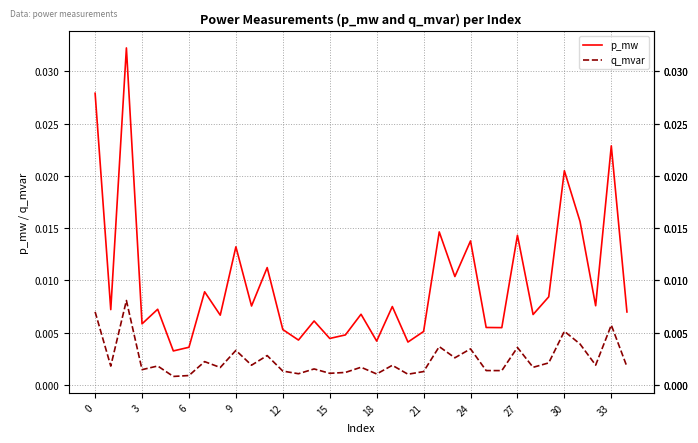

Which series has the largest total across all categories?

p_mw